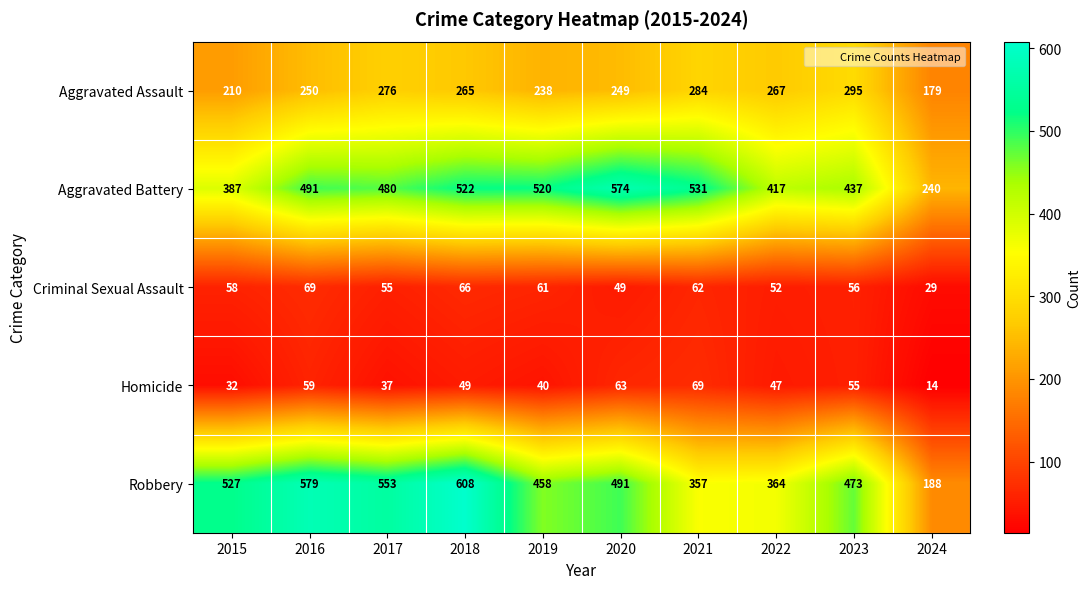

What is the maximum value for Aggravated Battery?

574